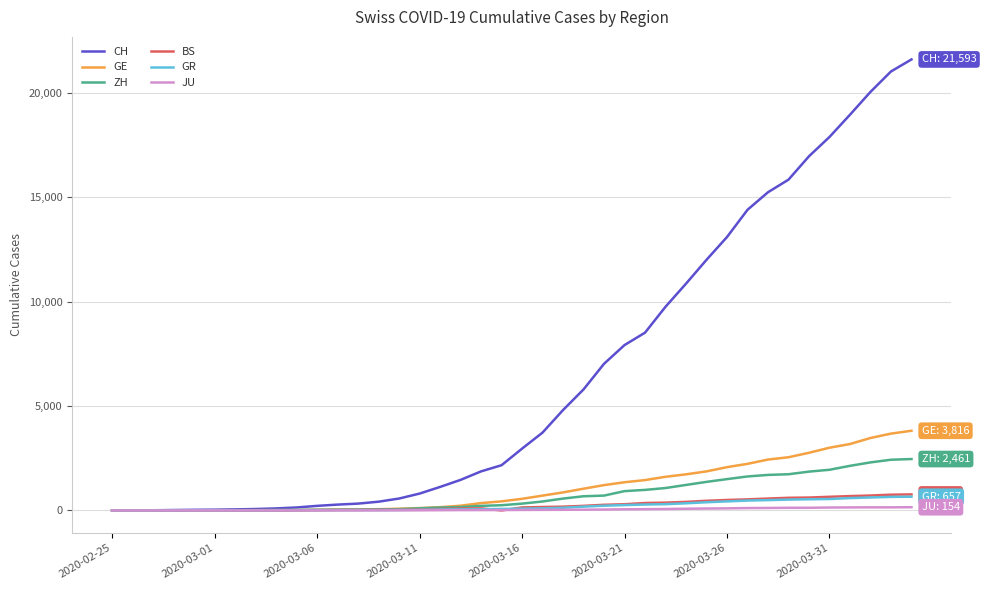

What is the maximum value shown in the chart?

21593